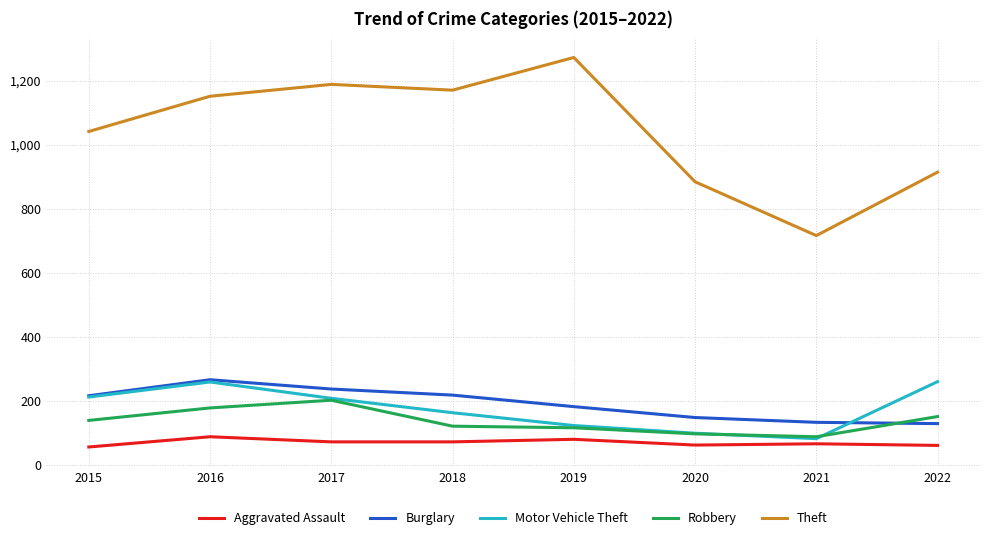

True or false: Theft has more than 0 interior local peaks.

True